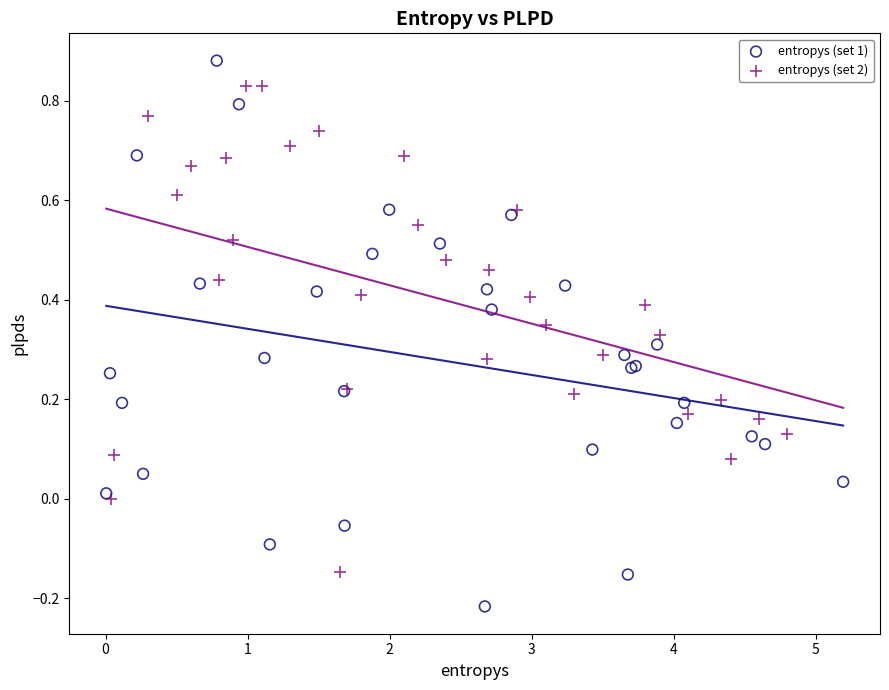

Which series contains the lowest Y value?

entropys (set 1)